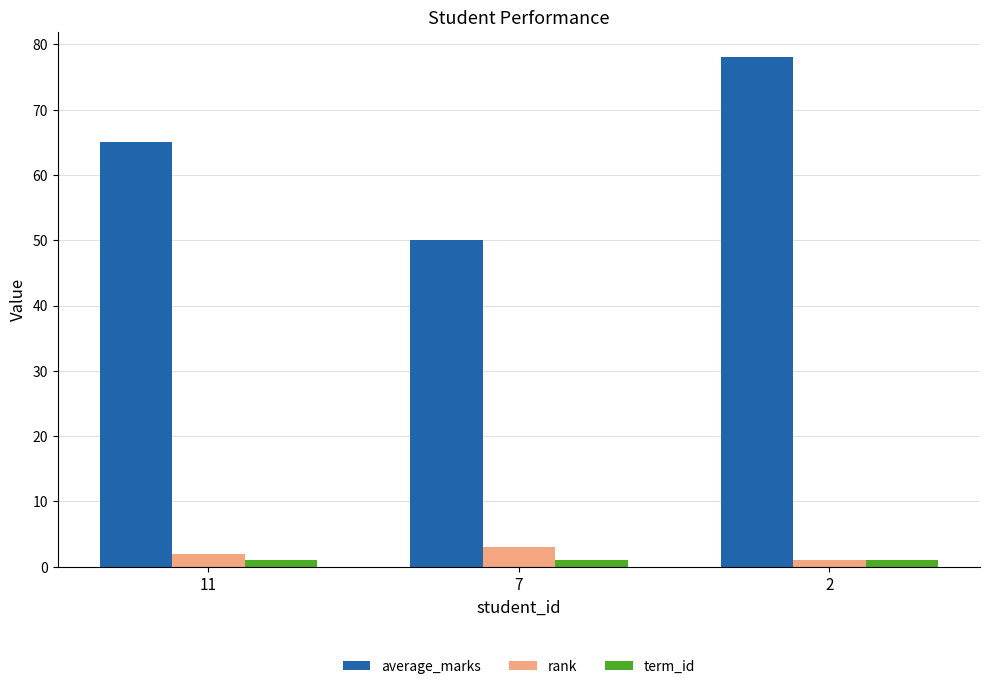

Reading left to right, extract all data points from this chart.

average_marks: 11=65	7=50	2=78
rank: 11=2	7=3	2=1
term_id: 11=1	7=1	2=1